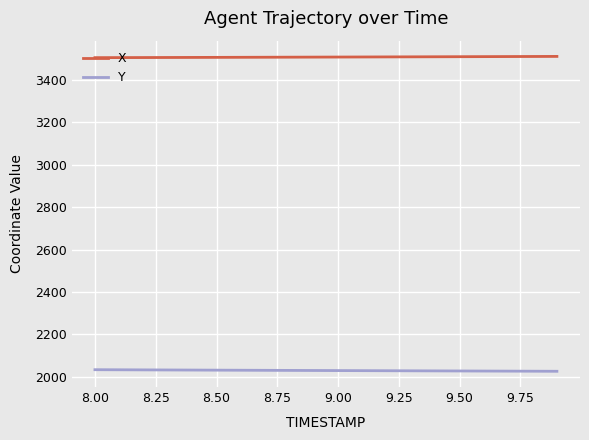

Rank the series by their maximum value, from highest to lowest.

X, Y